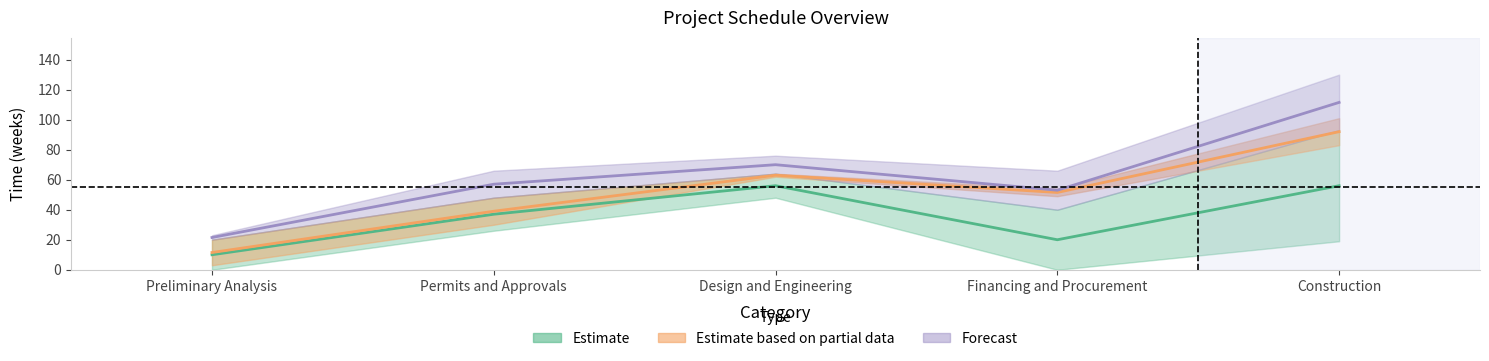

How many lines are shown in the chart?

5